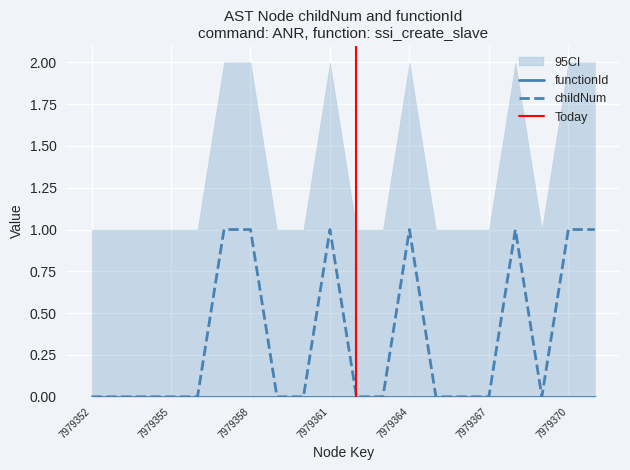

Reading left to right, what are all the values shown in this chart?

0	0	0	0	0	1	1	0	0	1	0	0	1	0	0	0	1	0	1	1